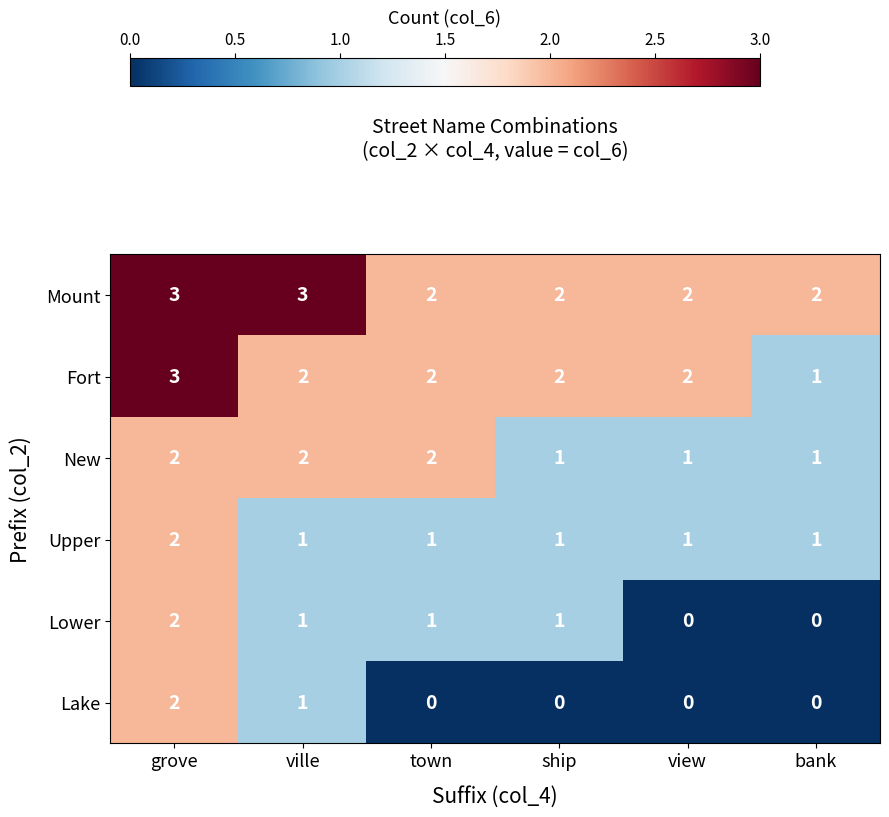

Which series has the largest total across all categories?

Mount